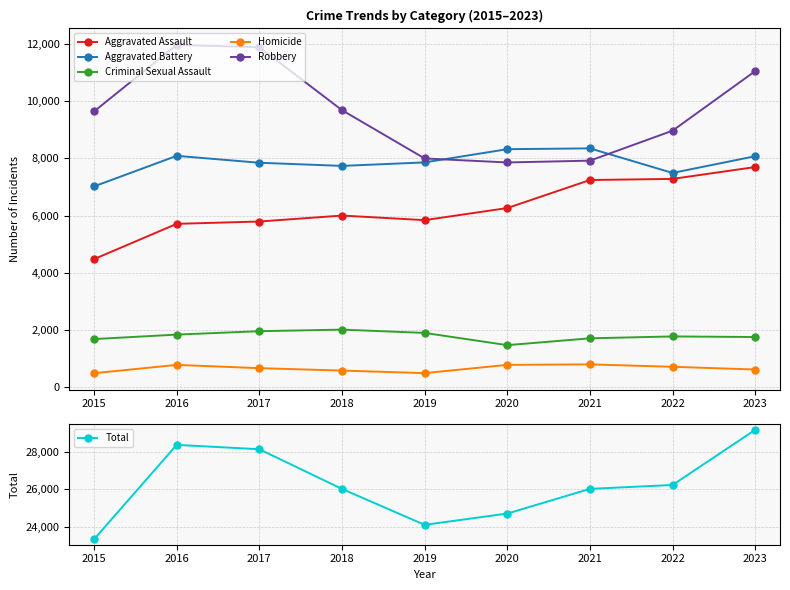

Which category has the lowest value across all series?

2015